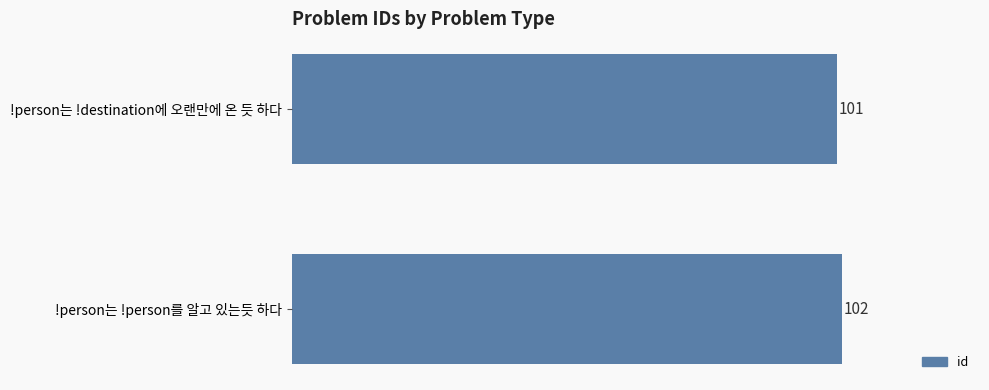

What is the sum of all values?

203